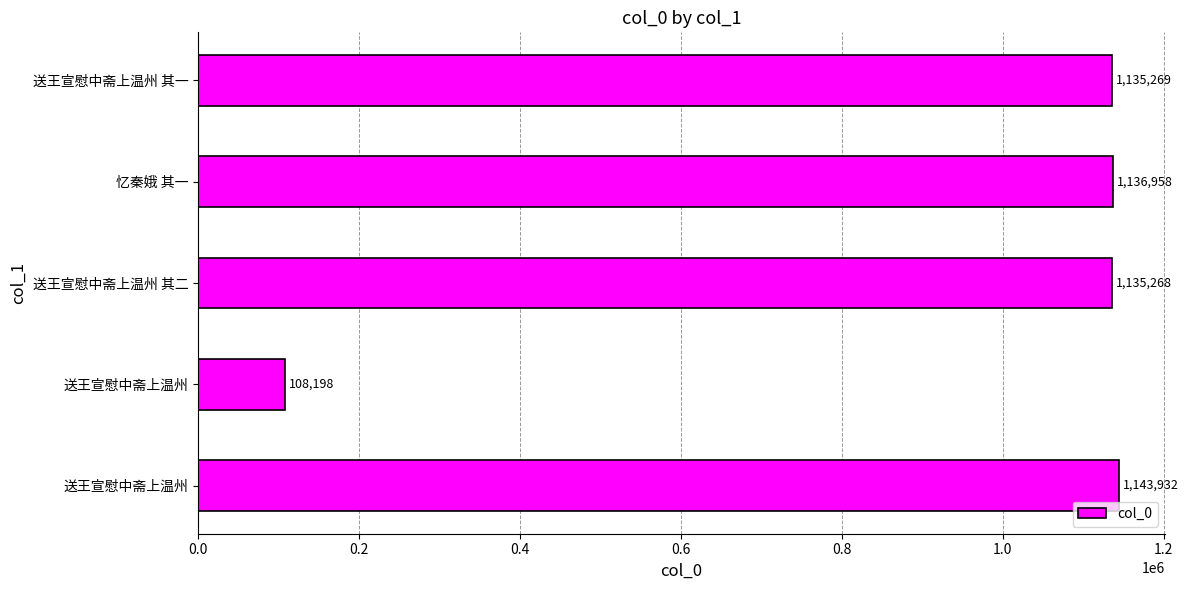

What is the minimum value shown in the chart?

108198